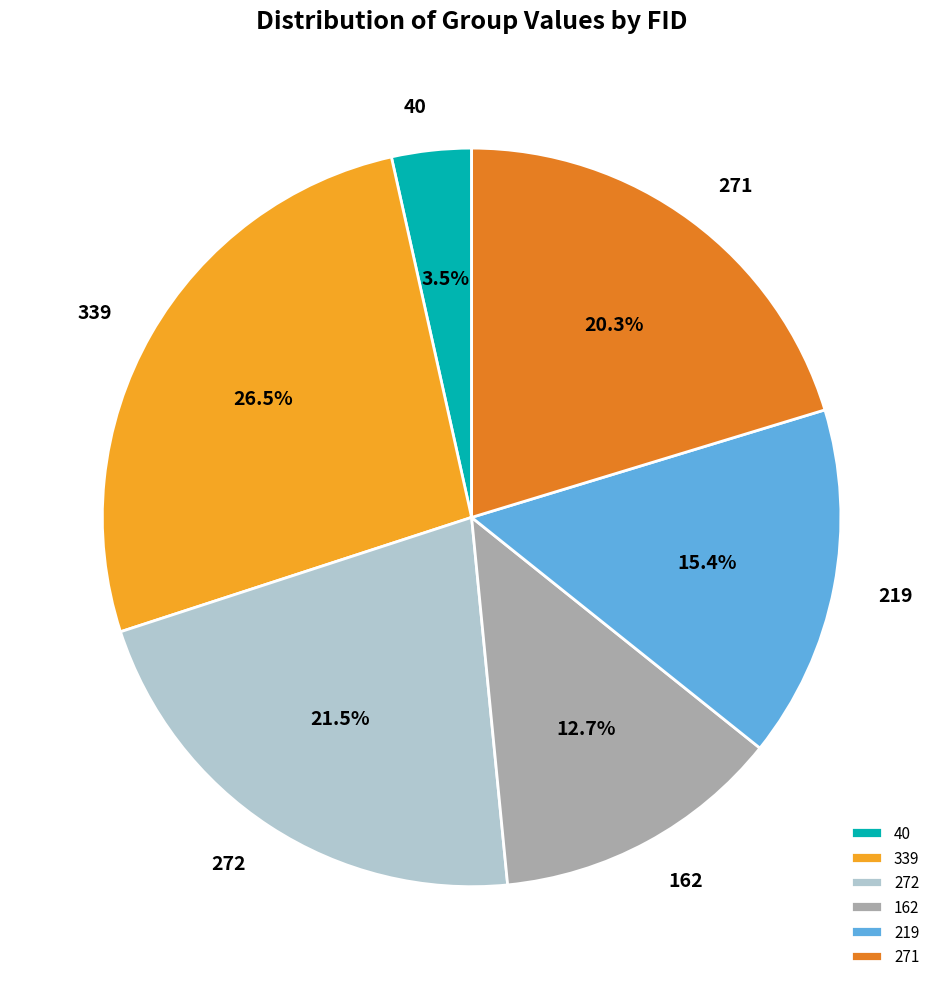

Which slice is the largest?

339